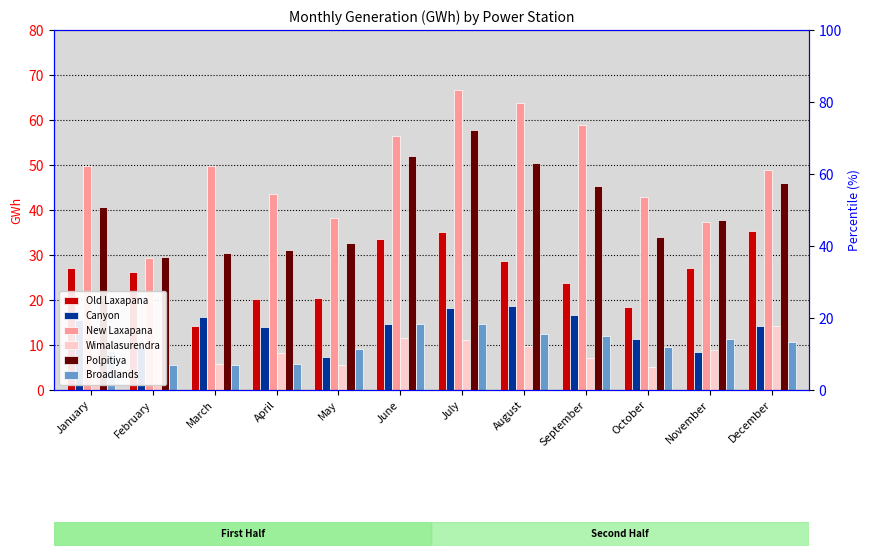

What is the difference between the highest and lowest values at April?

37.9